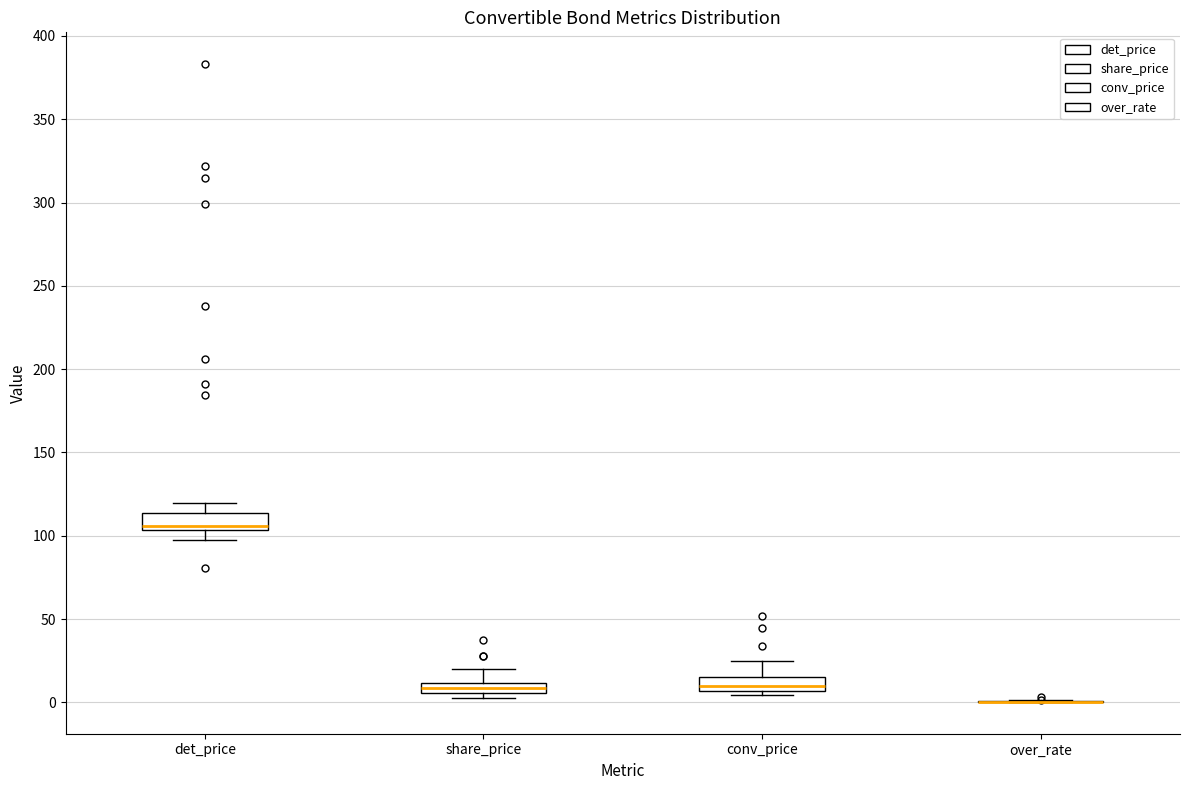

Where is the upper edge of the box for share_price on the y-axis? The values are not printed on the chart, so give them approximately, as read against the axis.

10